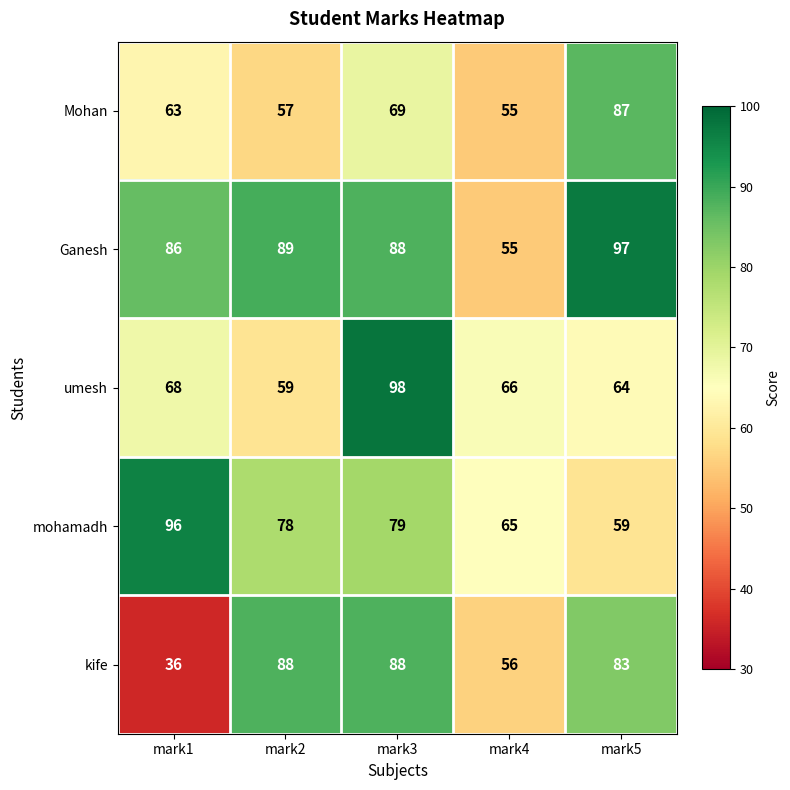

Rank the series at mark2 from highest to lowest value.

Ganesh, kife, mohamadh, umesh, Mohan